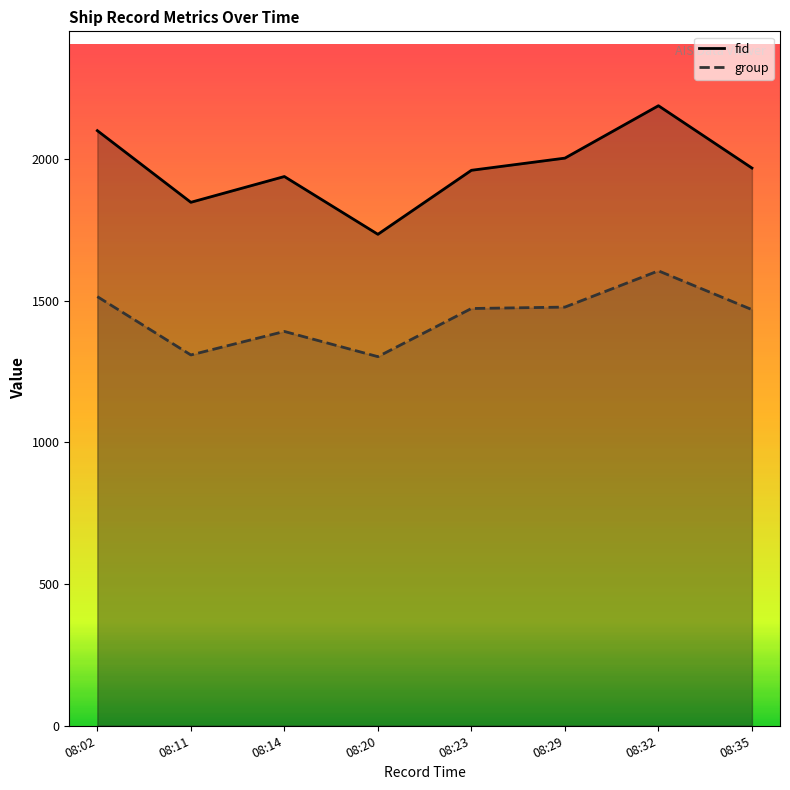

What is the value of the group point at the 4th from the left?

1303